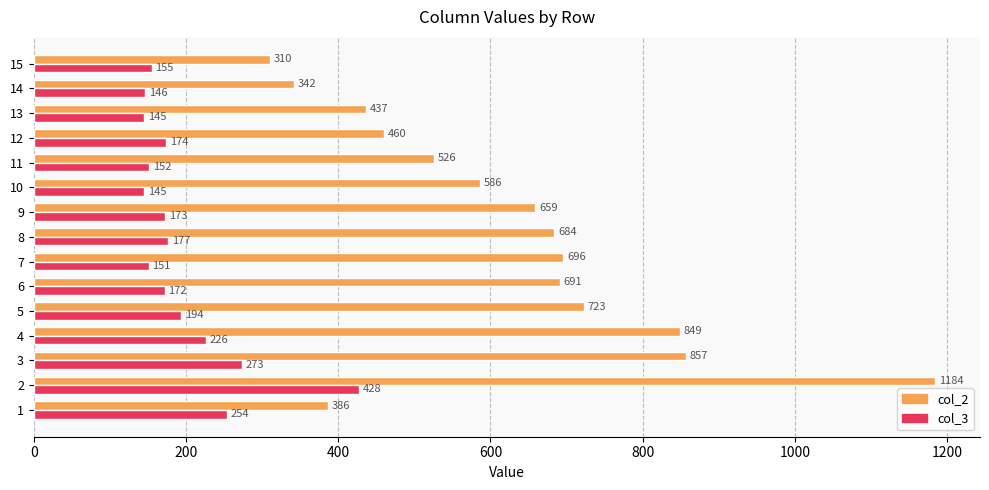

Rank the series by their maximum value, from lowest to highest.

col_3, col_2